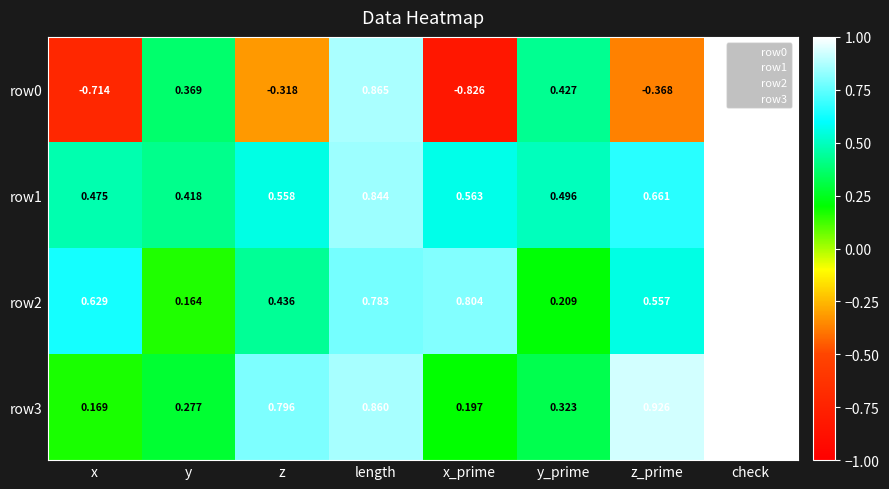

At which category is the sum across all series the highest?

check